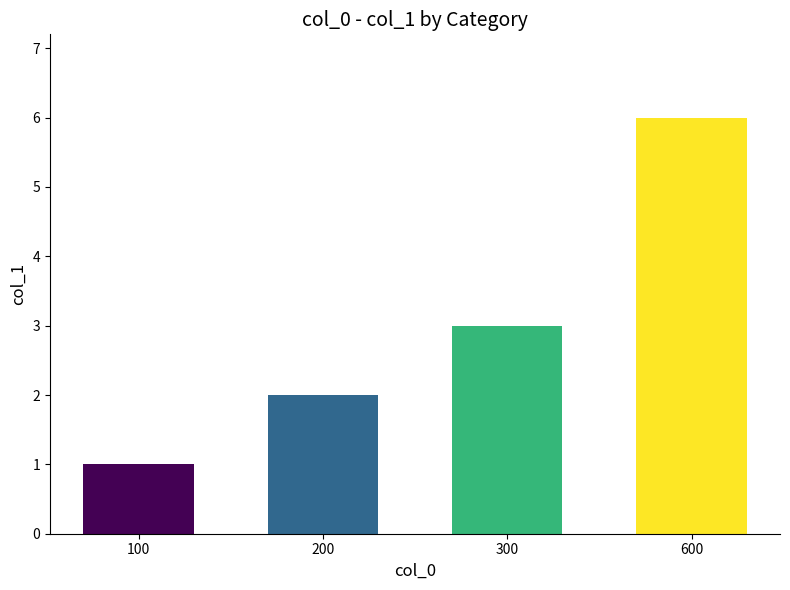

Reading left to right, extract all data points from this chart.

100=1	200=2	300=3	600=6